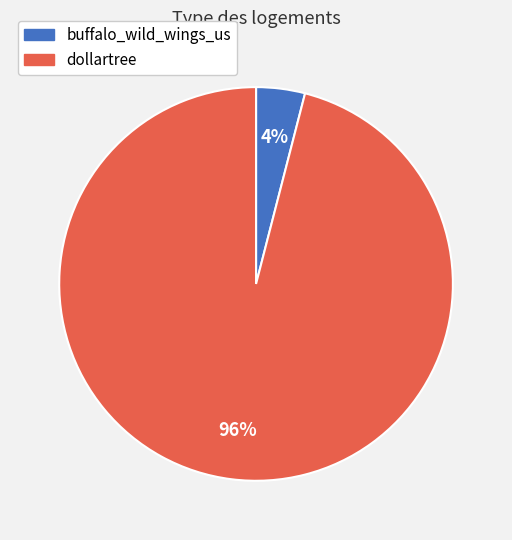

Do dollartree and buffalo_wild_wings_us together represent more than half of the pie?

Yes